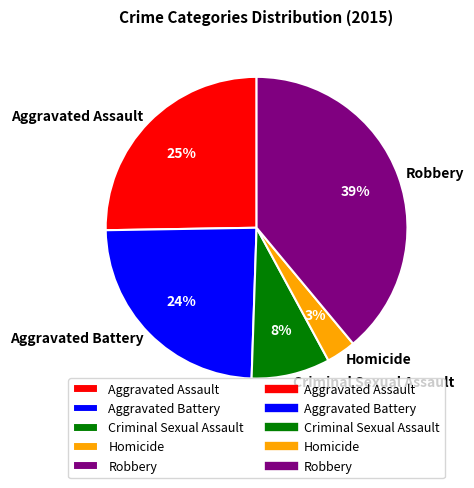

Is it true that Aggravated Battery is 24% of the pie?

True